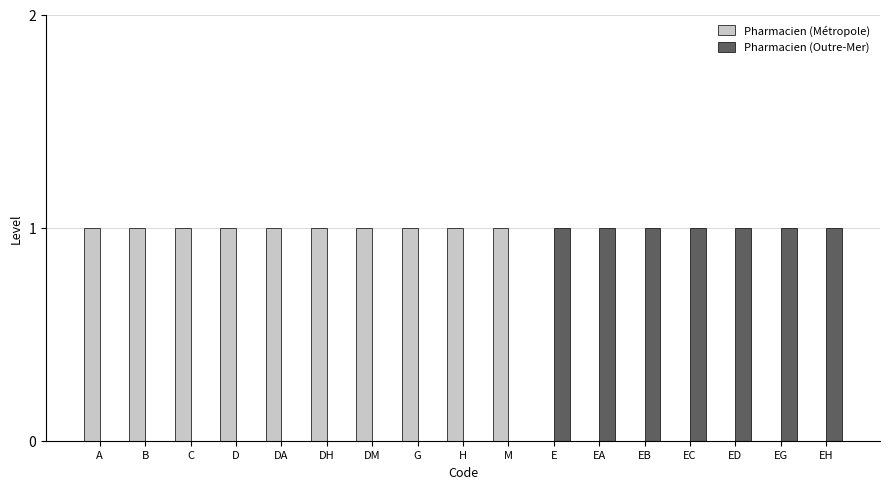

Reading left to right, what are all the values shown in this chart?

Pharmacien (Métropole): 1	1	1	1	1	1	1	1	1	1	0	0	0	0	0	0	0
Pharmacien (Outre-Mer): 0	0	0	0	0	0	0	0	0	0	1	1	1	1	1	1	1